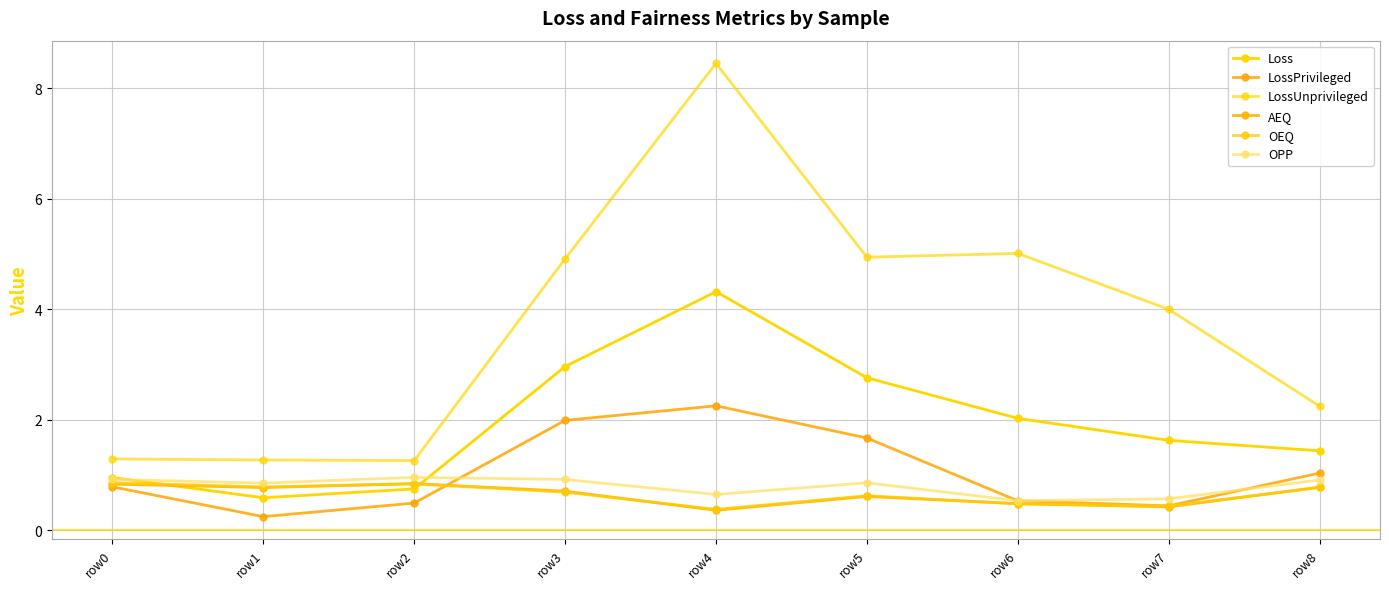

What is the sum of all LossUnprivileged values?

33.4